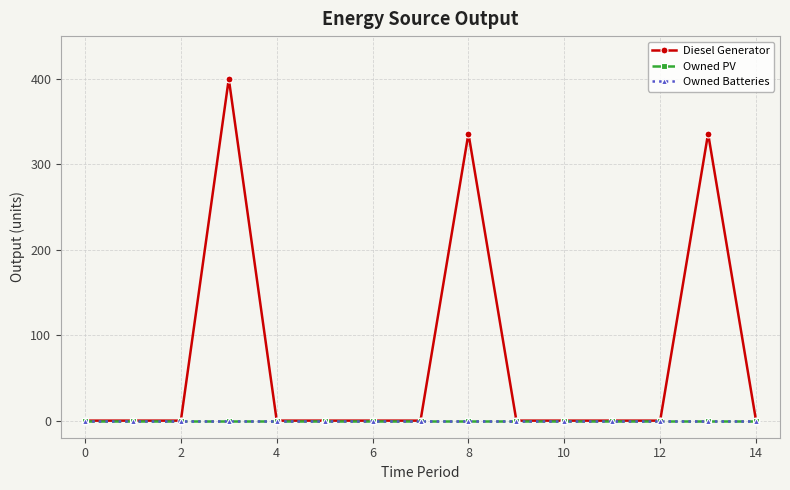

True or false: Diesel Generator and Owned Batteries intersect in this chart.

False